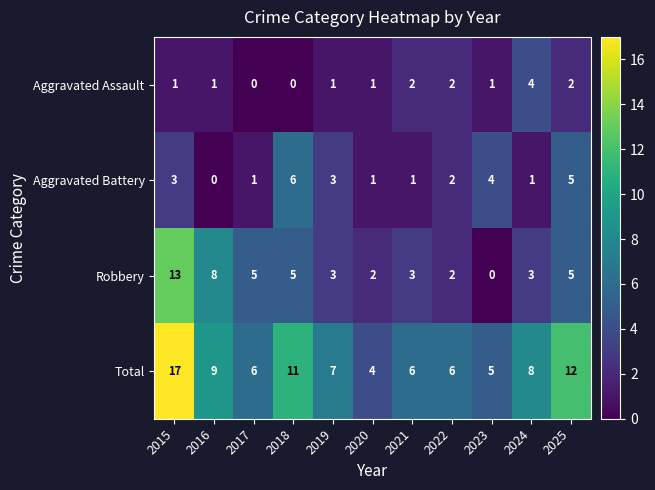

At which label does Total first exceed 7?

2015